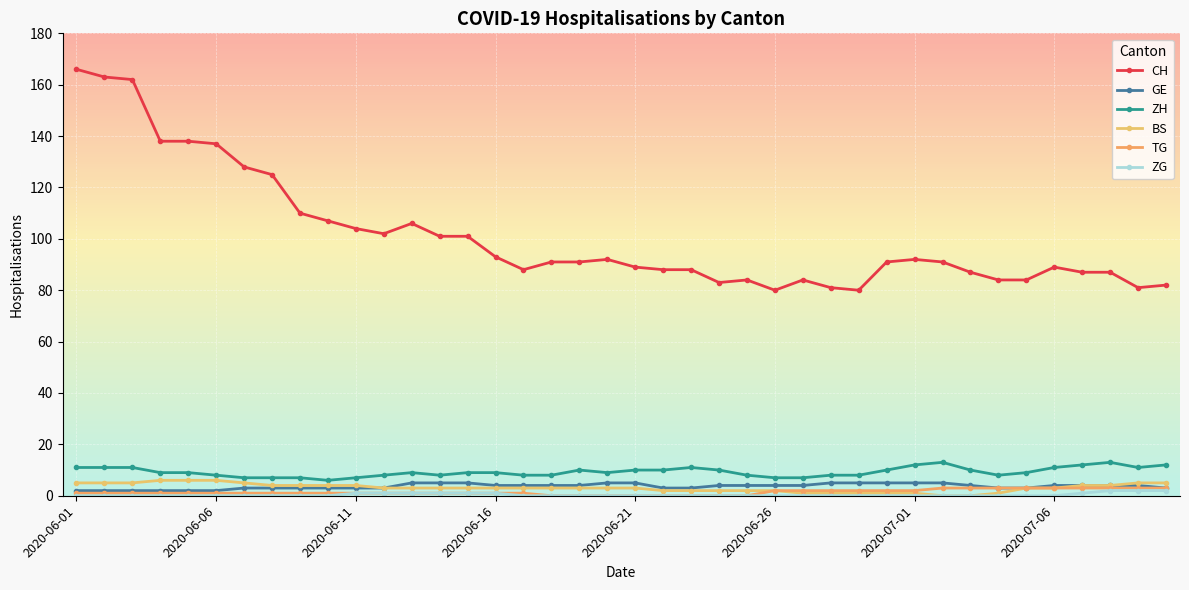

True or false: GE and BS cross at least once.

False